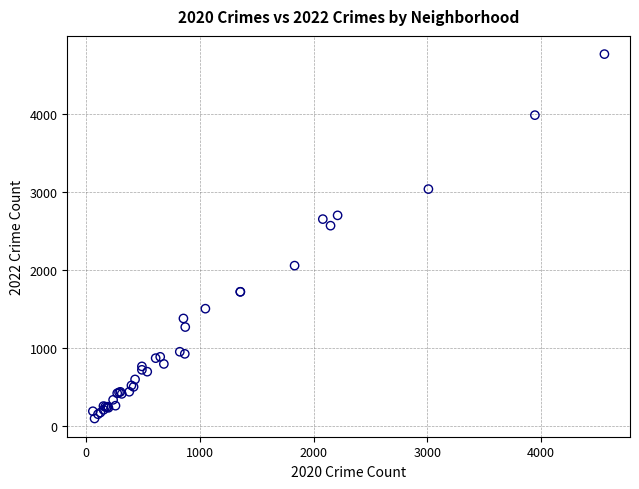

What Y value in the scatter plot is closest to 2430?

2566